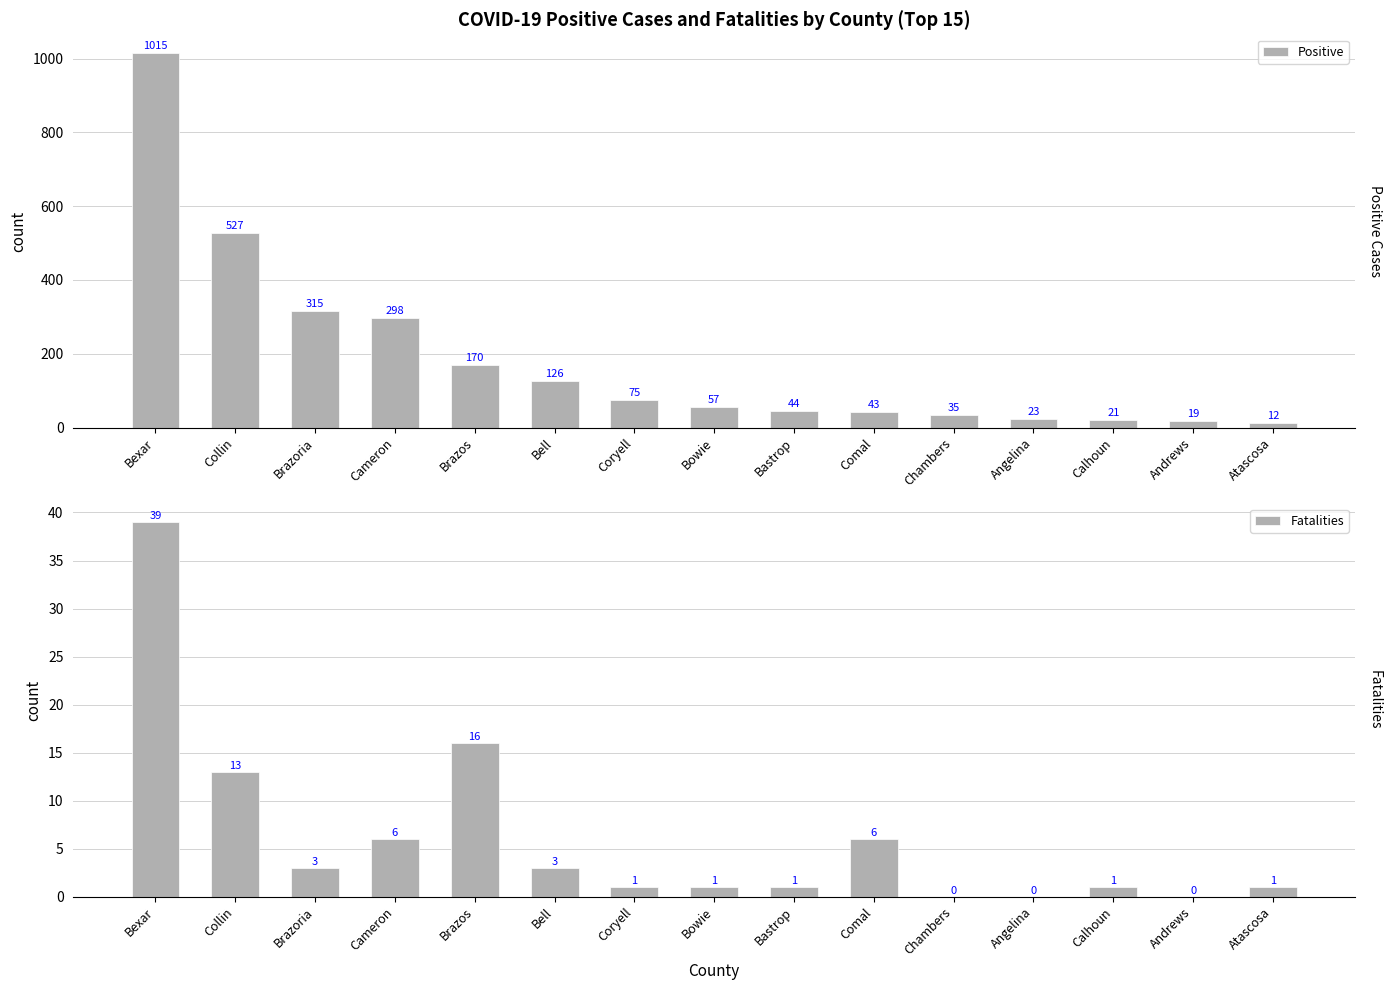

Which has a higher value, Bexar or Comal?

Bexar